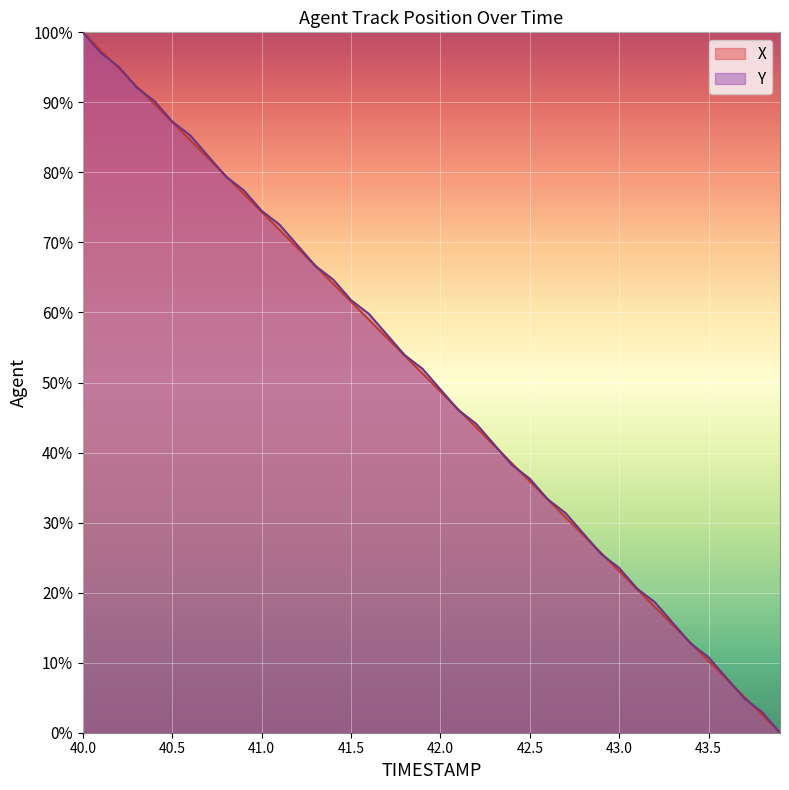

True or false: X has a value of 76.6 at 42.2.

False